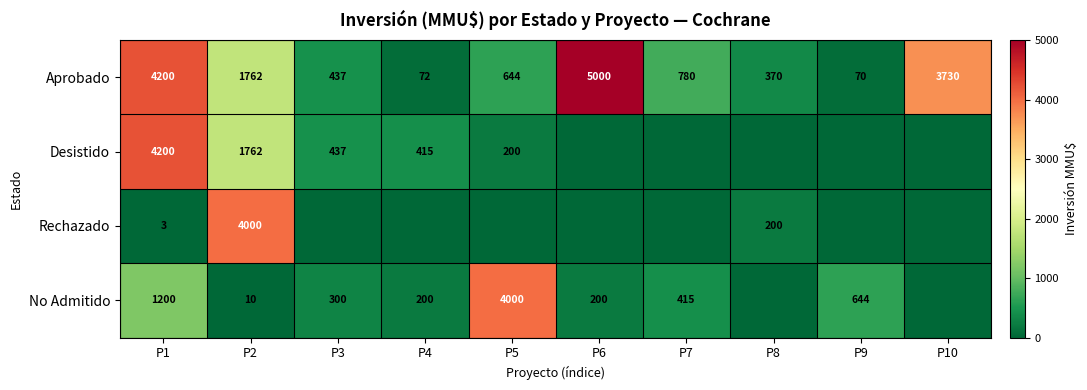

True or false: No Admitido has a value of 200 at P6.

True